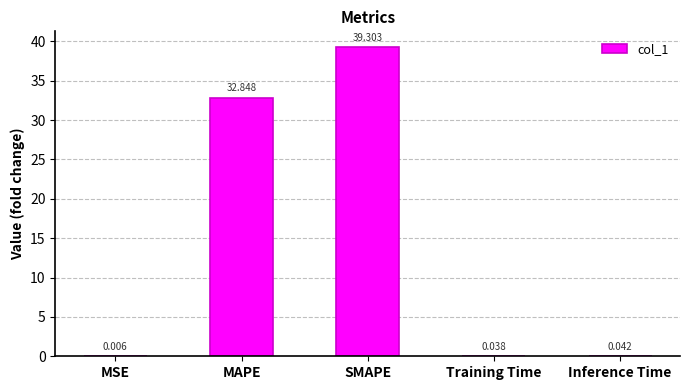

Which label corresponds to the largest value in the chart?

SMAPE